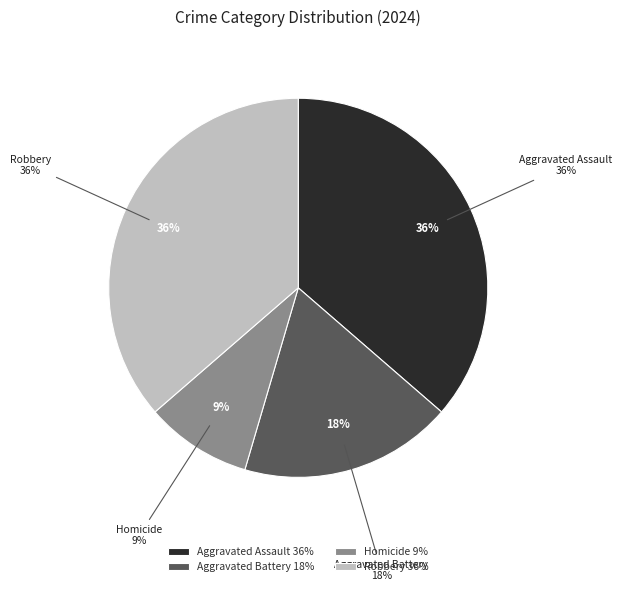

Which has a higher value, Aggravated Battery or Homicide?

Aggravated Battery